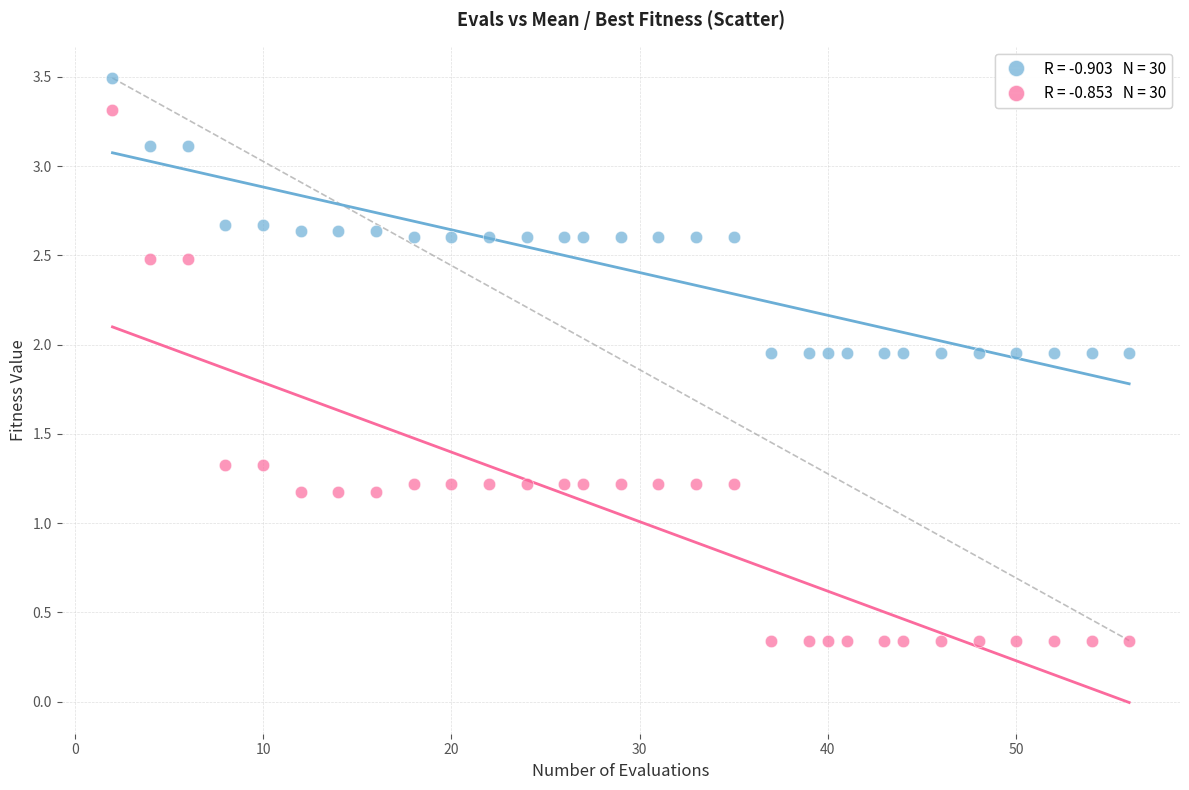

Across all data points, what is the range of Y values (max minus min)?

3.1